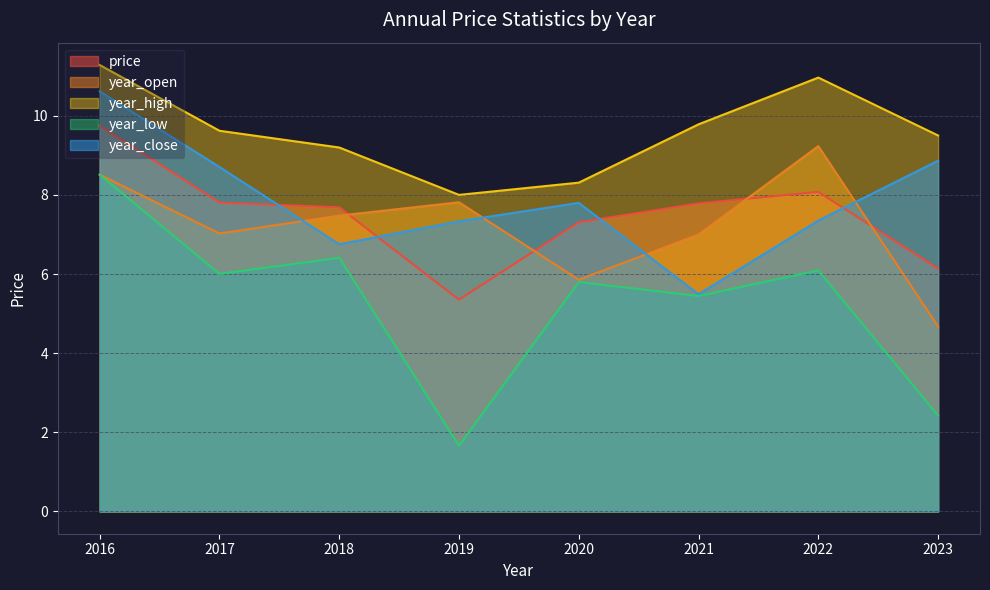

Which category has the highest value in the year_open series?

2022